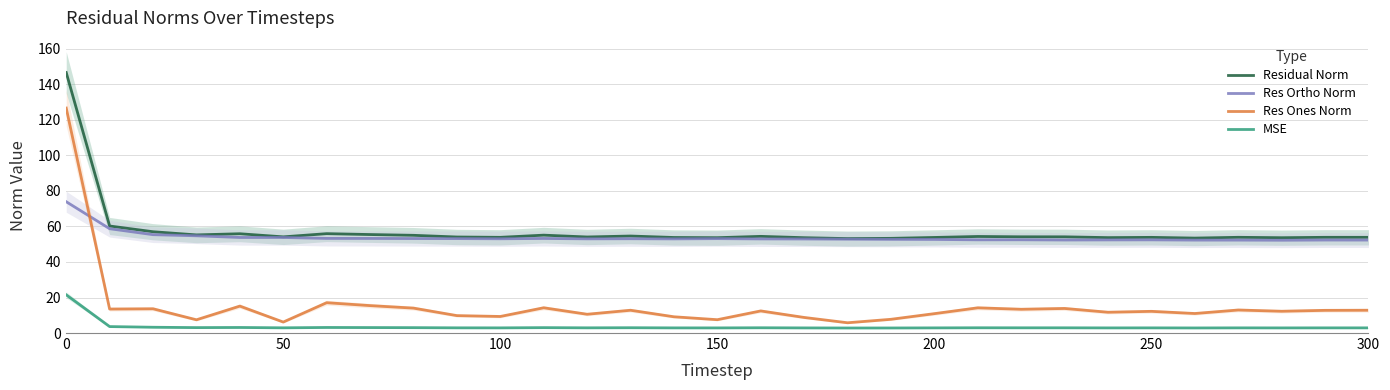

The MSE series shows 2.9 at 300. True or false?

True